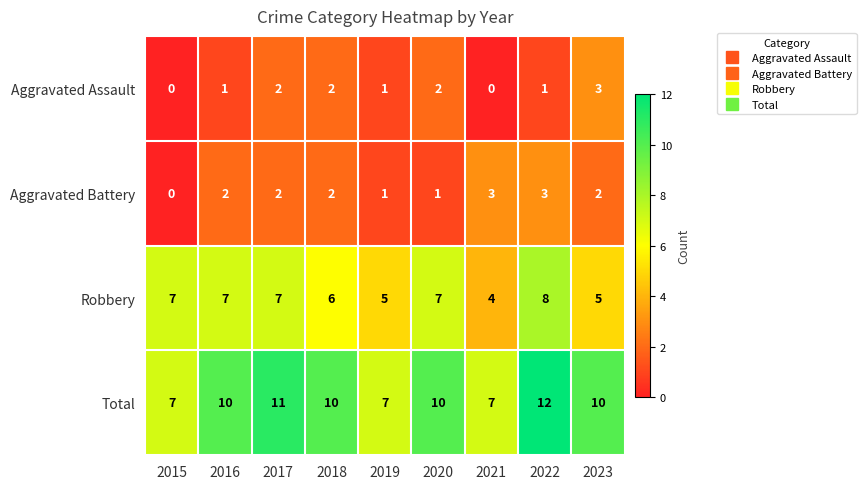

Which series has the widest spread of values?

Total